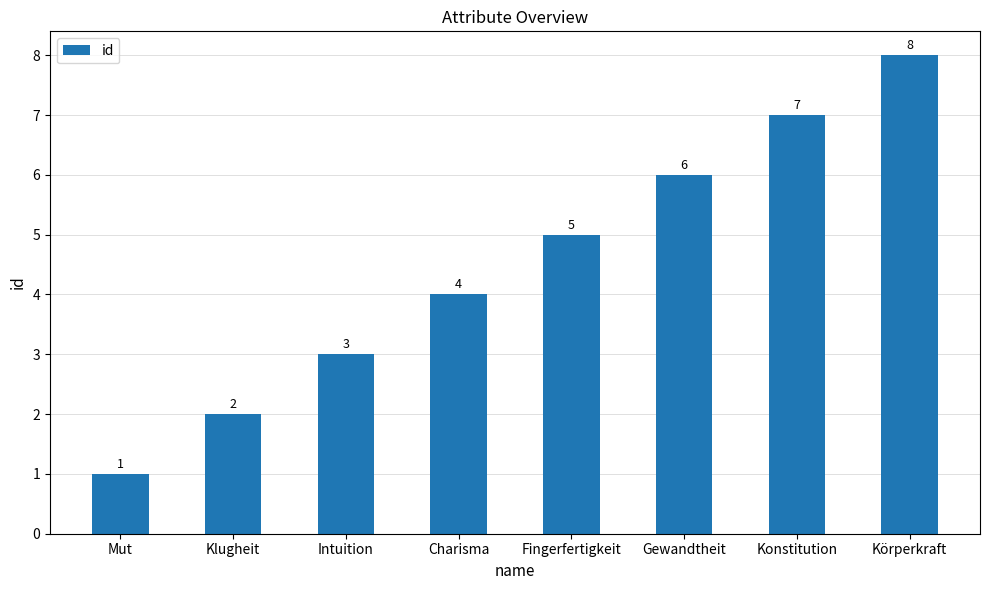

Reading left to right, transcribe all the data shown in this chart.

1	2	3	4	5	6	7	8